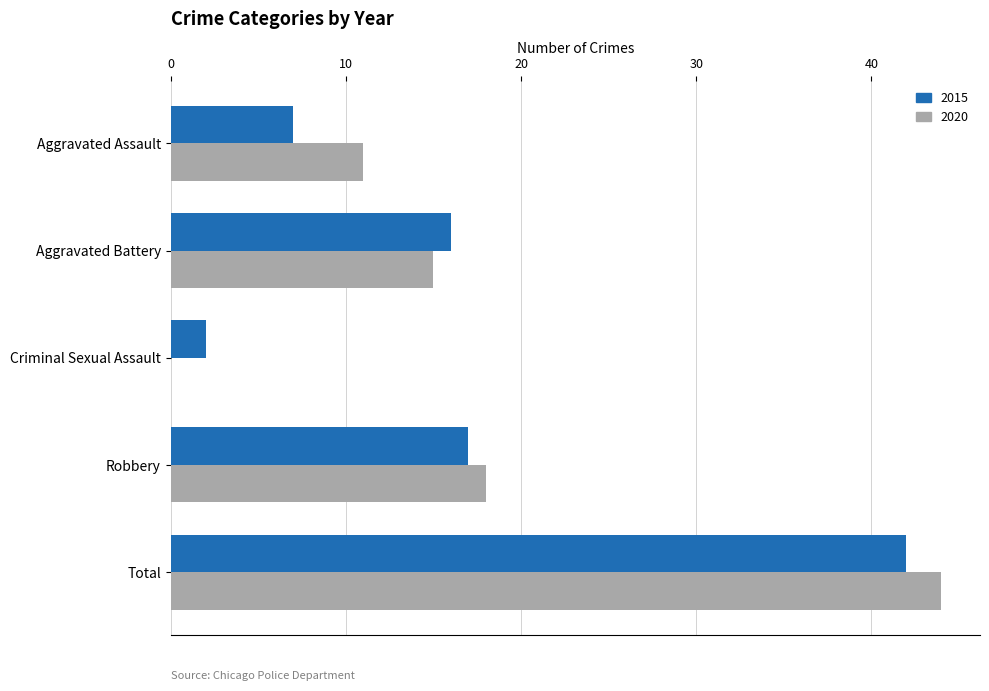

Which category has the highest value in the 2020 series?

Total